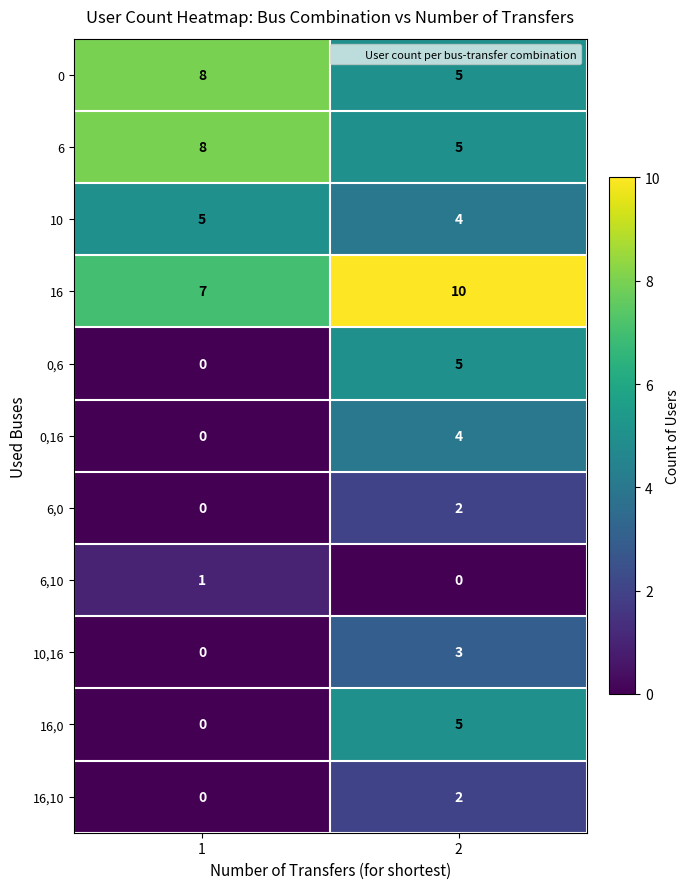

How many distinct data groups are displayed?

11